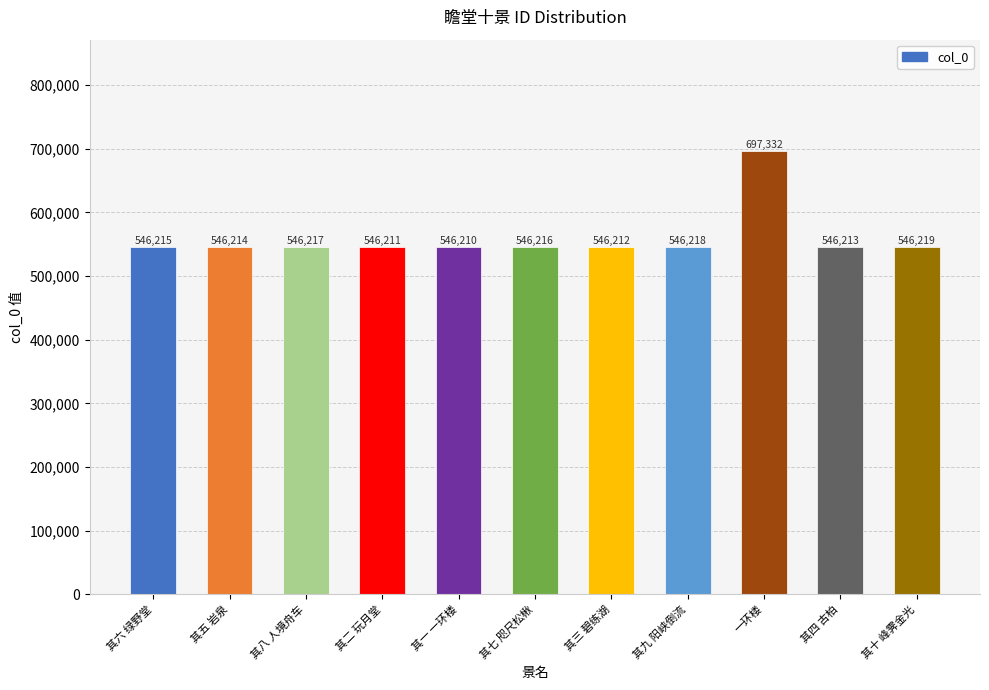

True or false: the data shows 546219 at 其十 峰霁金光.

True